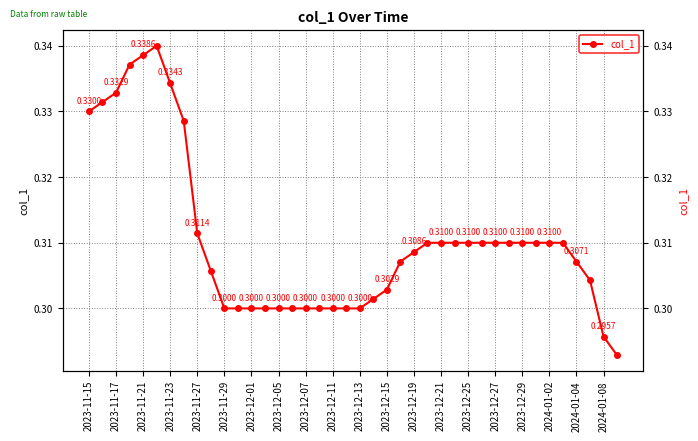

What value does the data have at 2023-12-27?

0.3